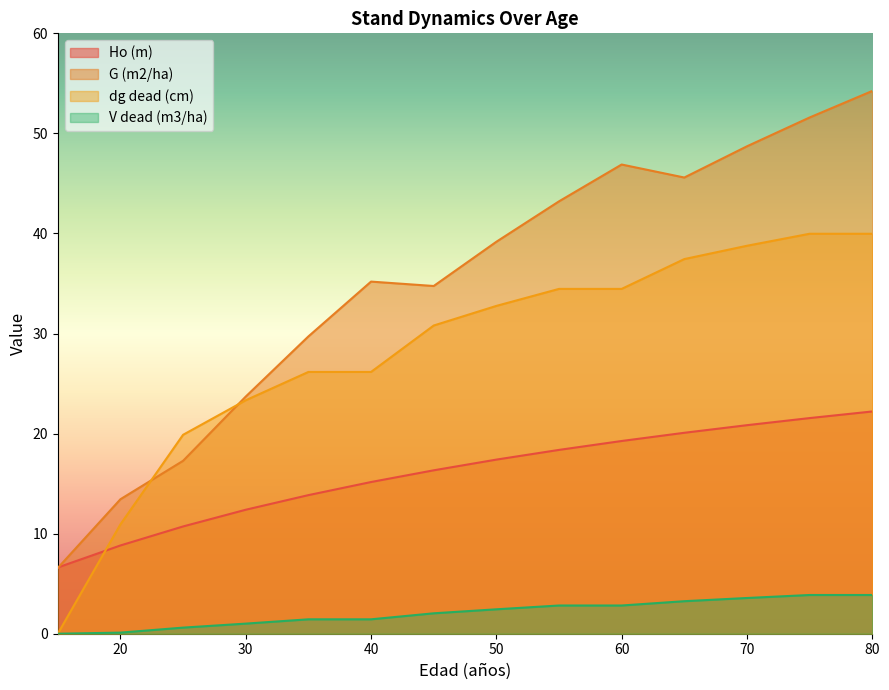

Reading left to right, what are all the values shown in this chart?

Ho (m): 6.6	8.8	10.7	12.4	13.8	15.2	16.3	17.4	18.4	19.3	20.1	20.8	21.6	22.2
G (m2/ha): 6.6	13.4	17.3	23.7	29.7	35.2	34.8	39.2	43.2	46.9	45.6	48.7	51.6	54.2
dg dead (cm): 0.0	10.9	19.9	23.3	26.2	26.2	30.8	32.8	34.5	34.5	37.4	38.8	40.0	40.0
V dead (m3/ha): 0.0	0.1	0.6	1.0	1.4	1.4	2.0	2.4	2.8	2.8	3.2	3.6	3.9	3.9